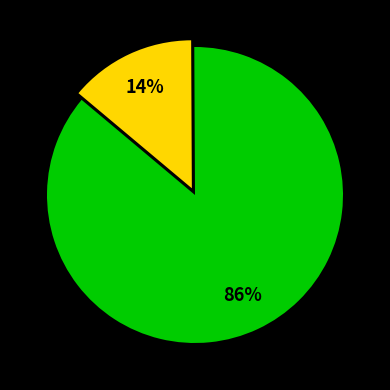

To the nearest percent, what is the average slice percentage?

50%